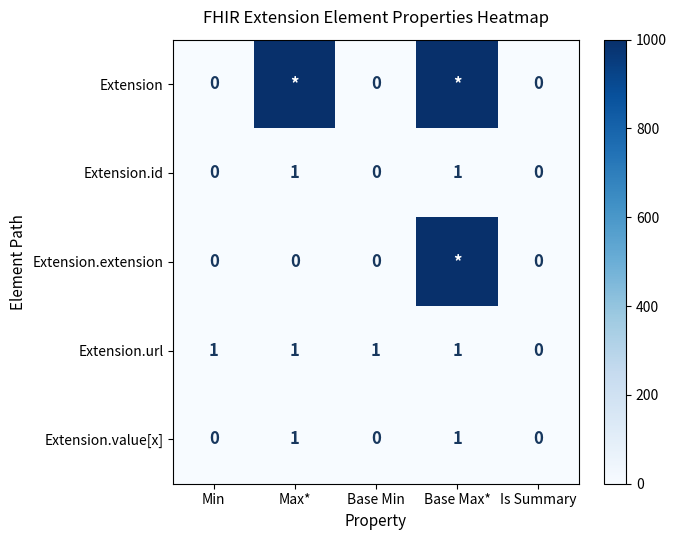

Is the value of Extension.url at Base Max* greater than the value of Extension at Min?

Yes